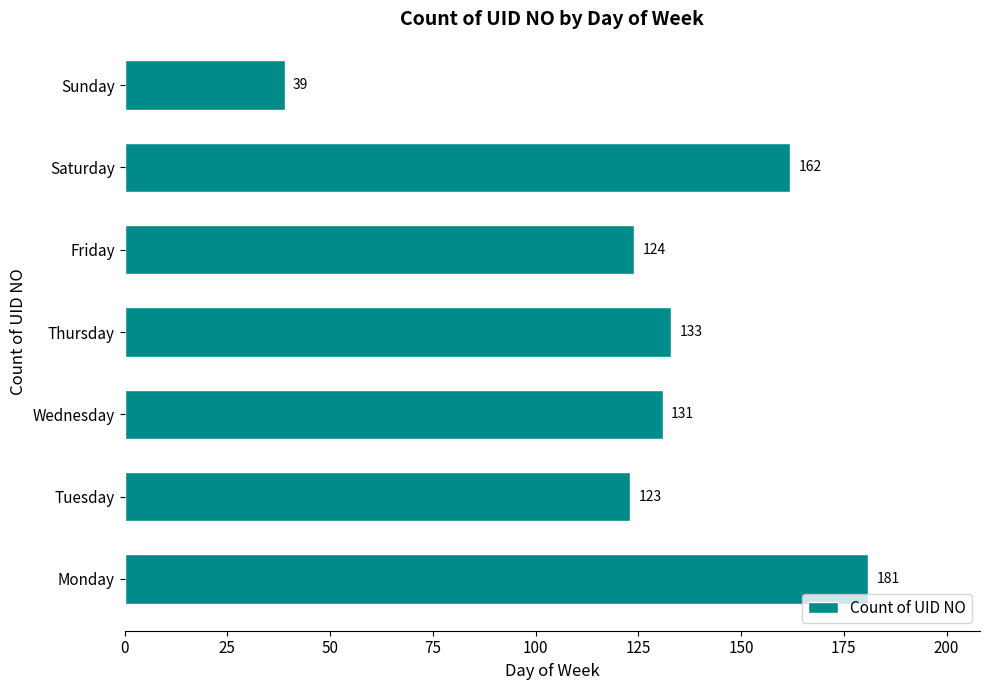

Is it true that the value at Thursday is 133?

True